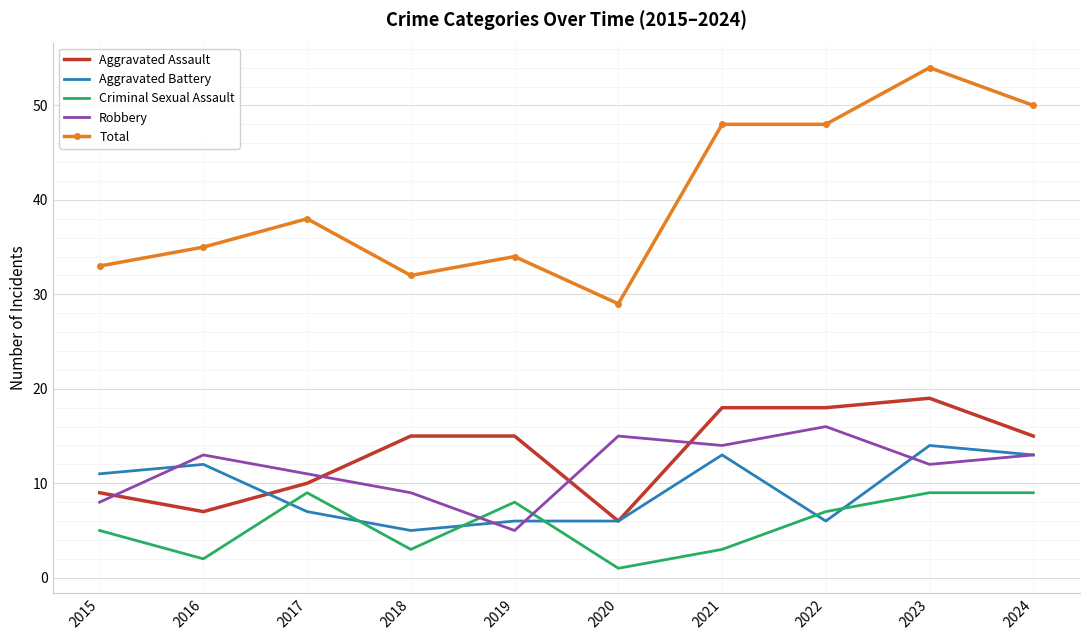

Where is Total nearest to the value 41?

2017